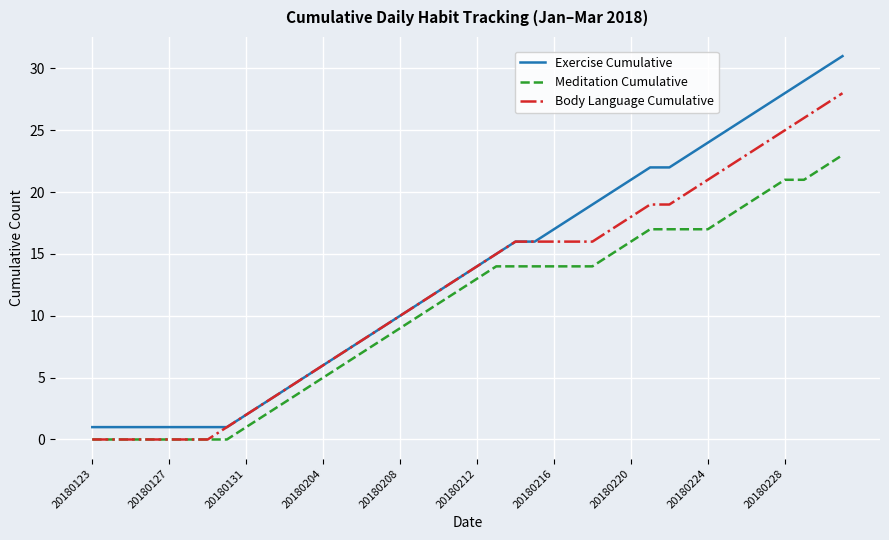

What are all the series names shown in the legend?

Exercise Cumulative, Meditation Cumulative, Body Language Cumulative